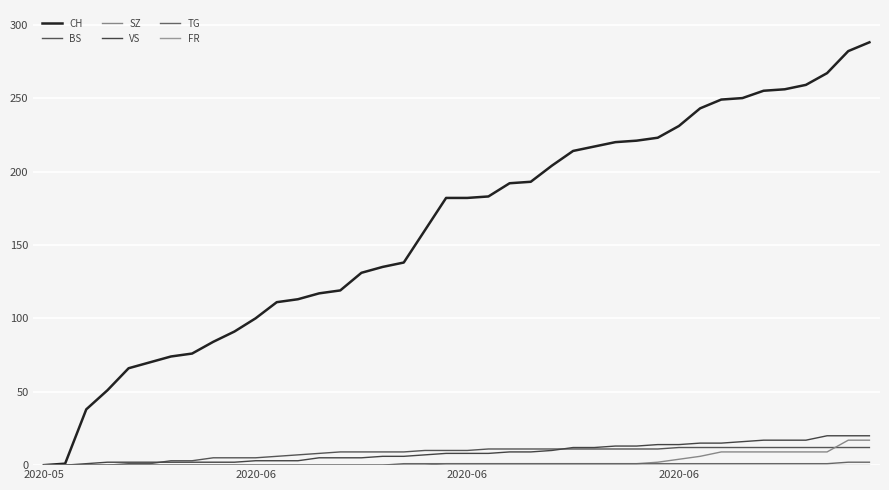

Does the chart have visible grid lines?

Yes